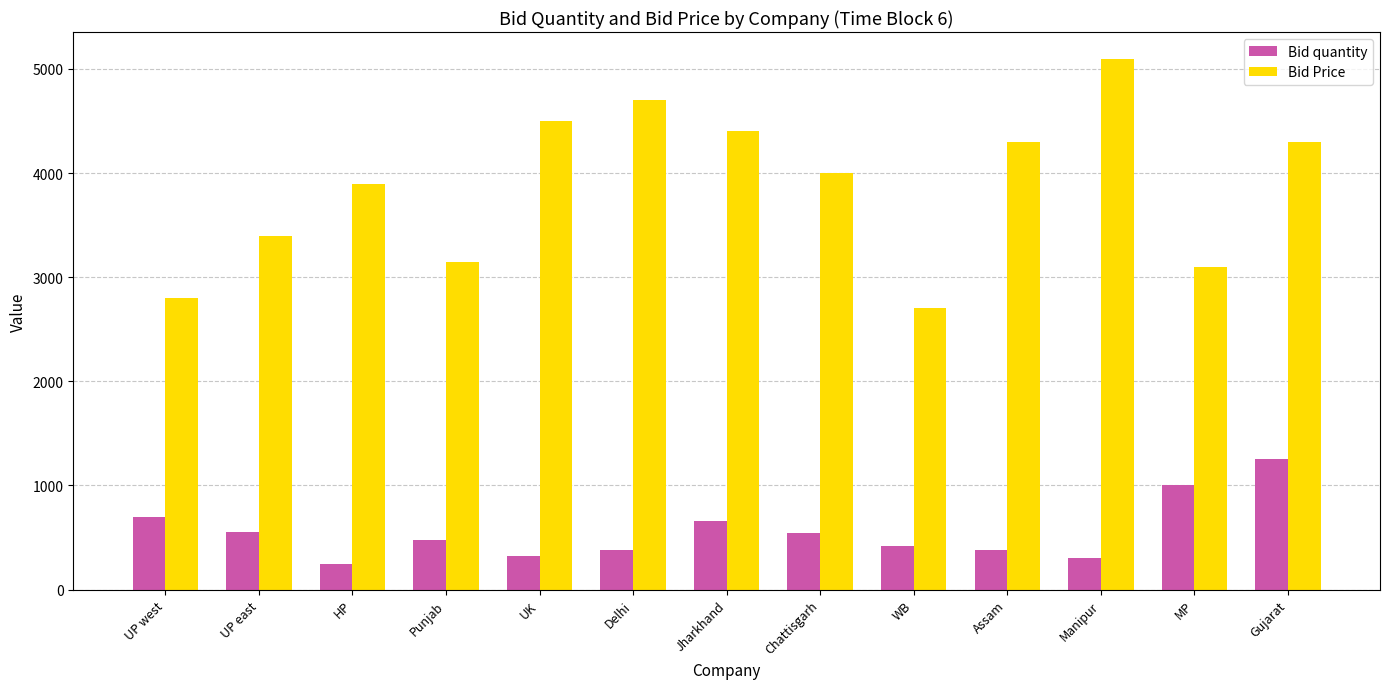

What are all the series names shown in the legend?

Bid quantity, Bid Price